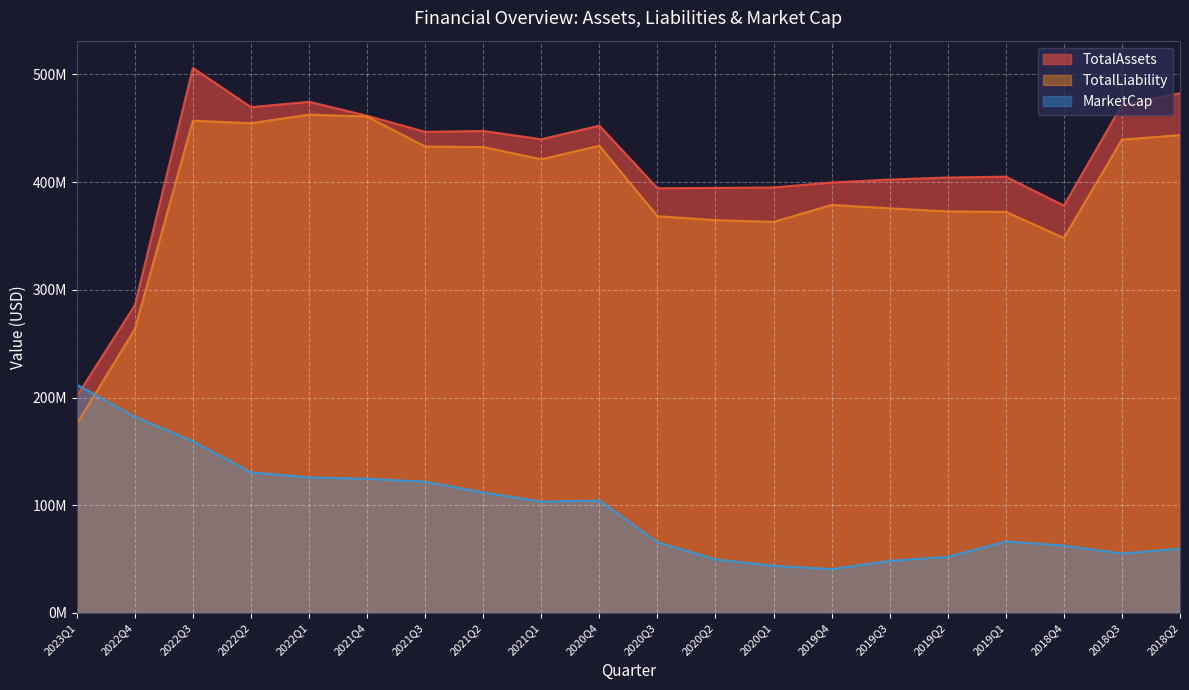

How many interior local peaks does the TotalAssets series have?

5